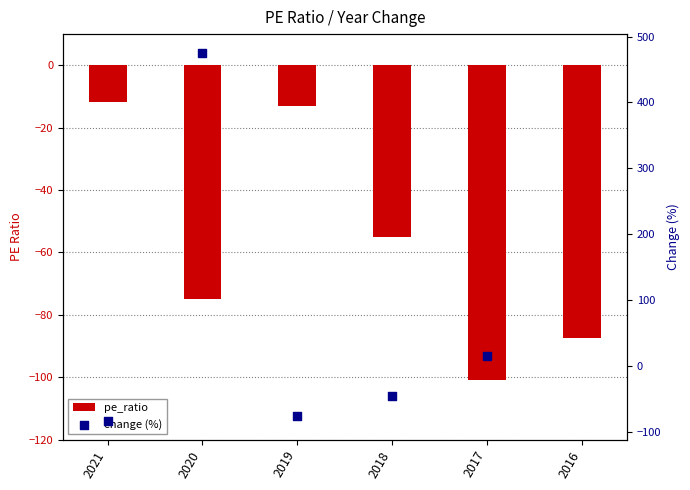

Between 2018 and 2016, which is larger?

2018